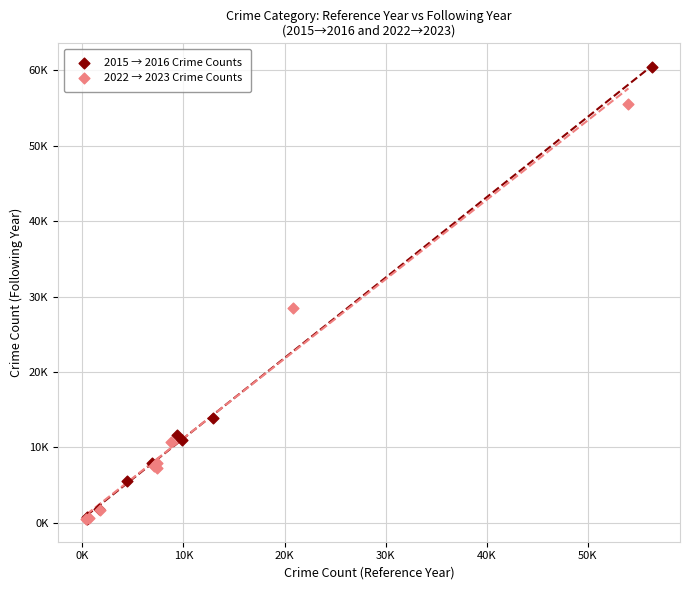

What are all the series names shown in the legend?

2015 → 2016 Crime Counts, 2022 → 2023 Crime Counts